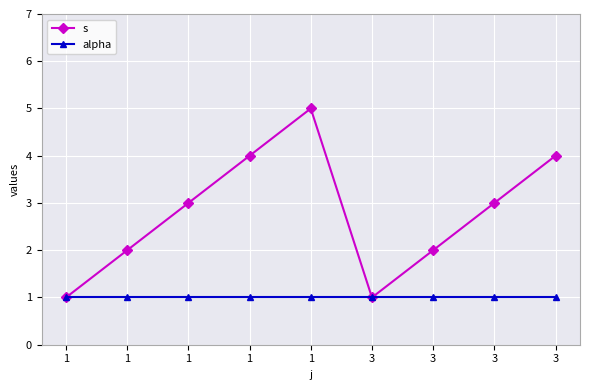

What are all the series names shown in the legend?

s, alpha